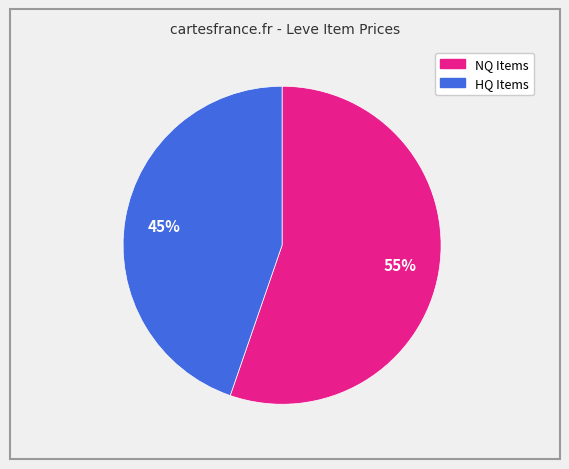

Count the number of slices in the pie.

2